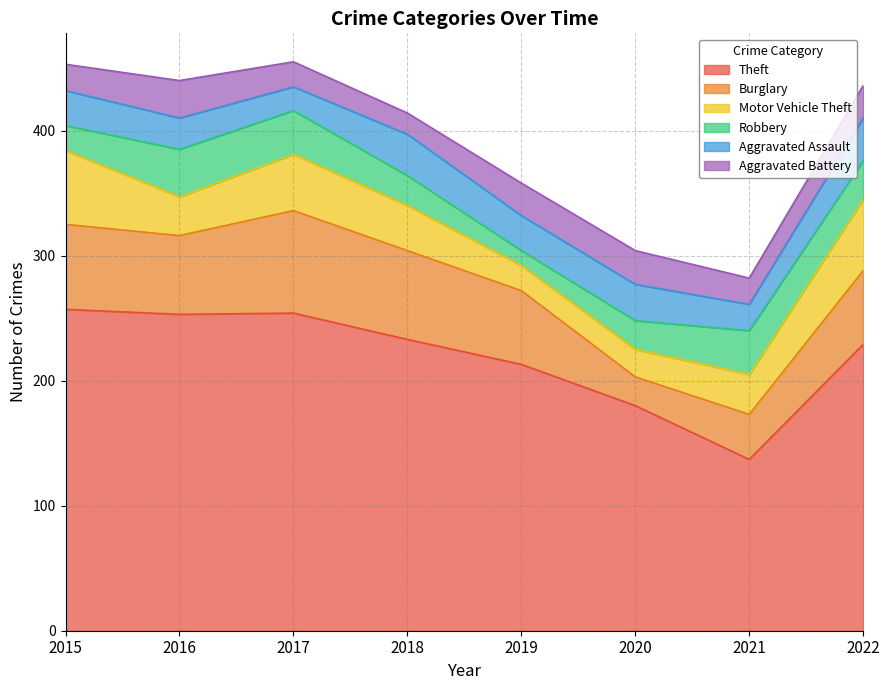

What is the difference between the second highest and second lowest values in the Theft series?

74